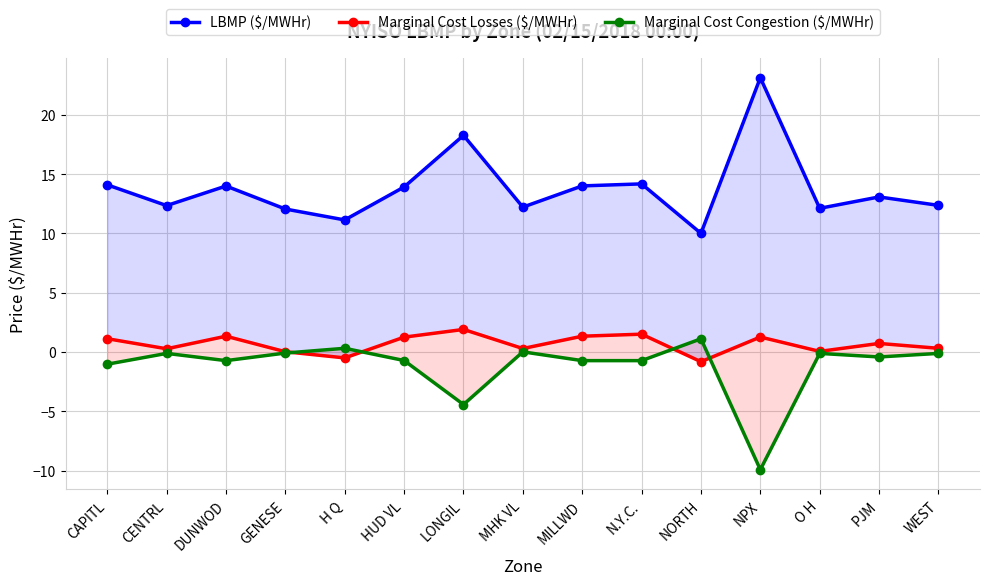

True or false: Marginal Cost Losses ($/MWHr) and LBMP ($/MWHr) cross at least once.

False